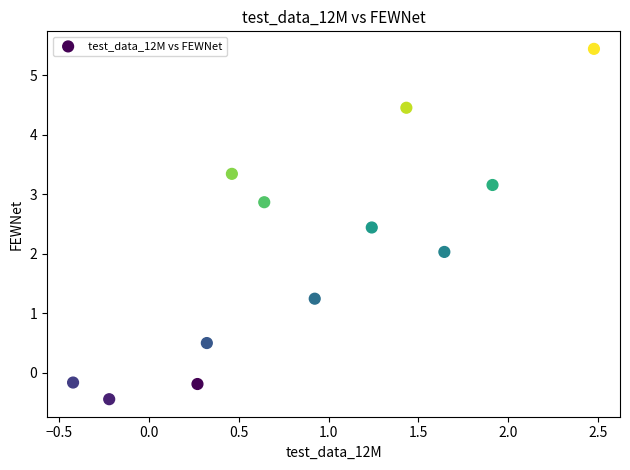

What is the range of Y values (max minus min)?

5.9